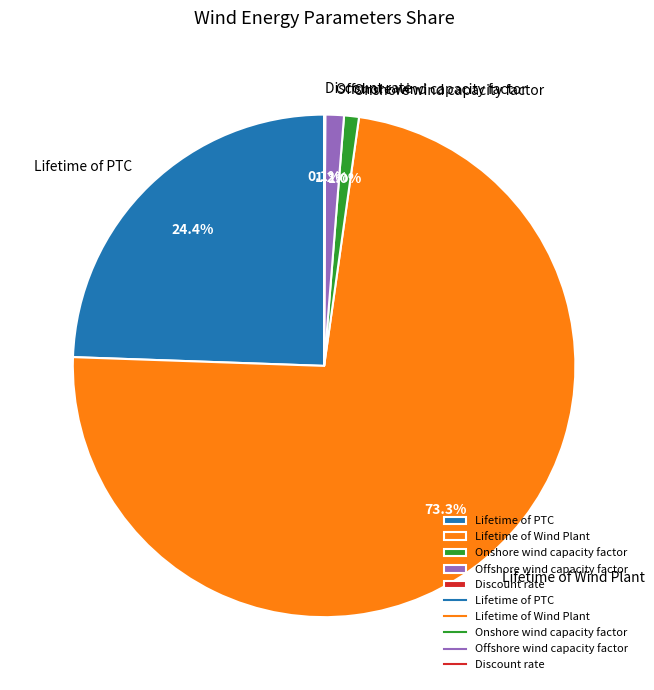

To the nearest percent, what is the difference between the largest and smallest slice percentages?

73%